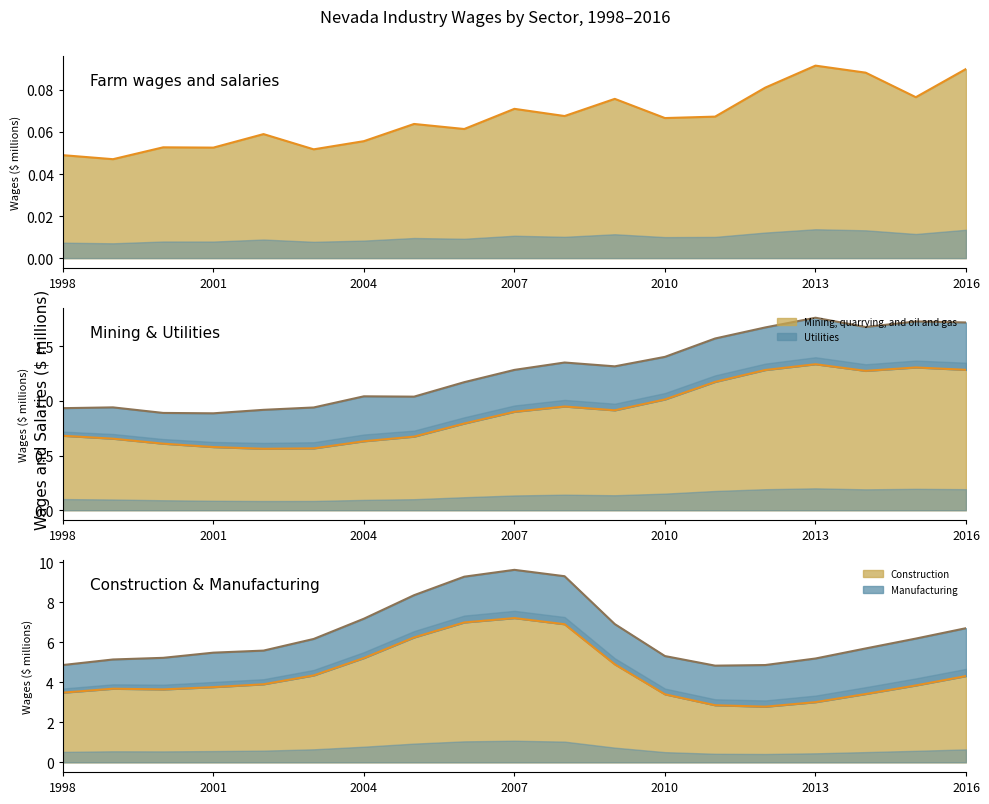

Read the Farm wages and salaries line value at 13.

0.1